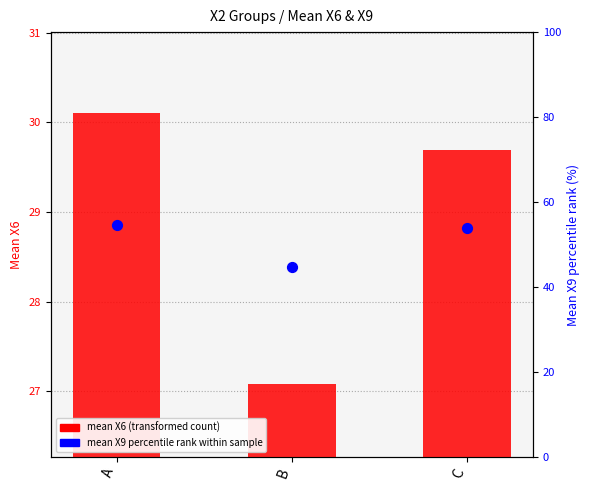

Which series contains the highest Y value?

mean X9 percentile rank within sample